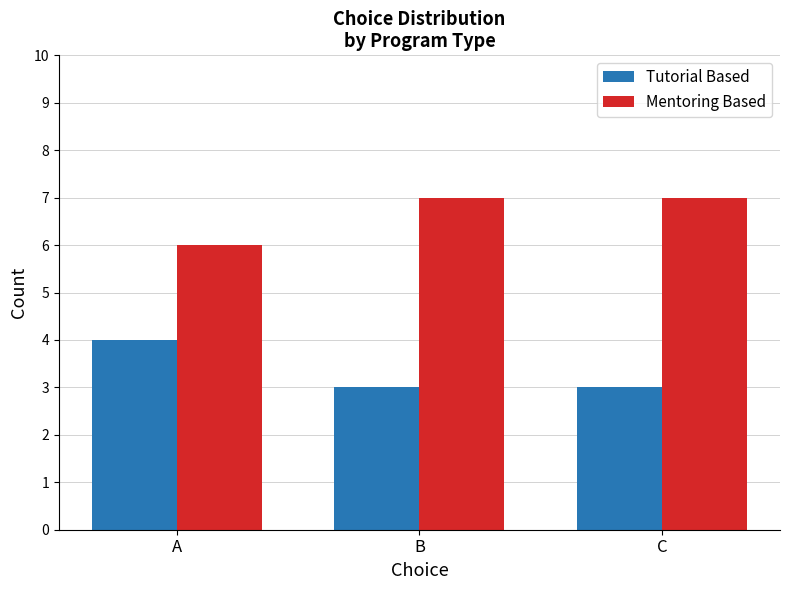

Are the bars horizontal?

No